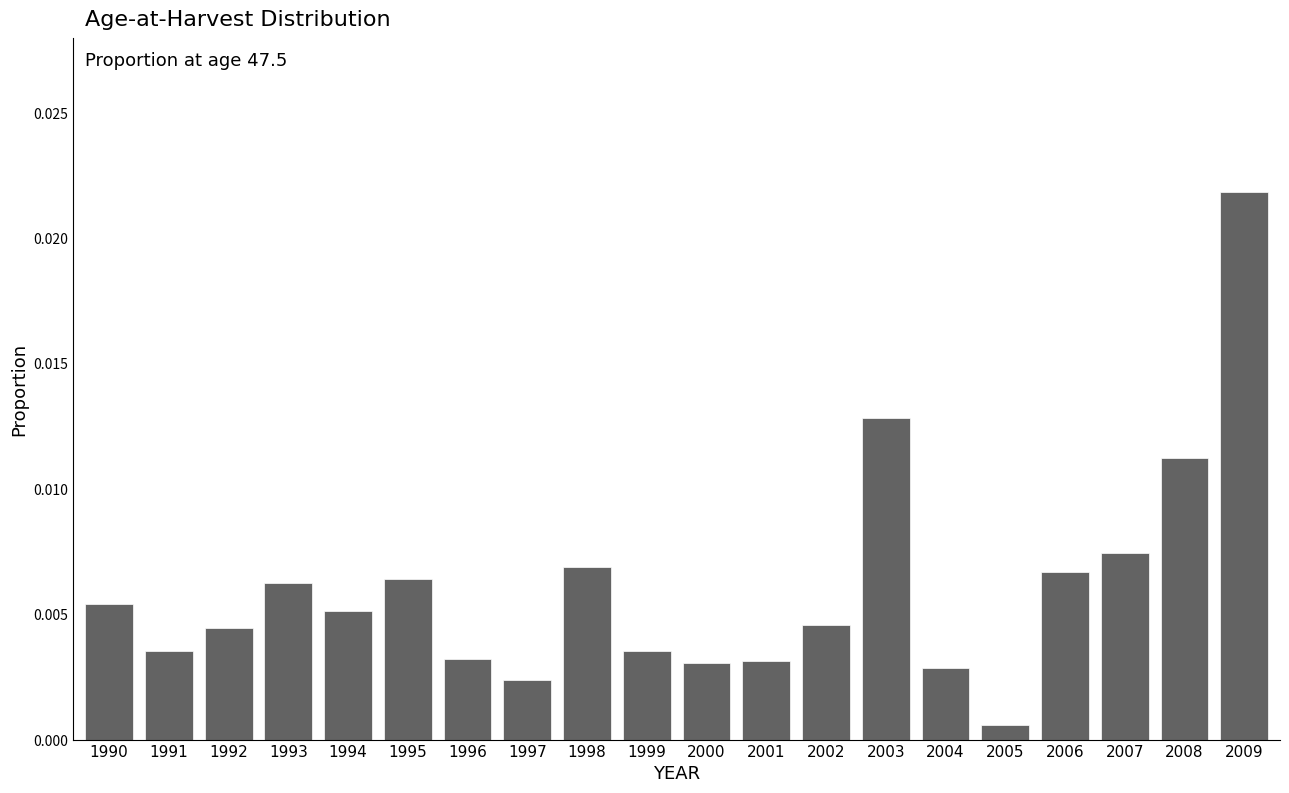

At which label is the value closest to 0?

2005